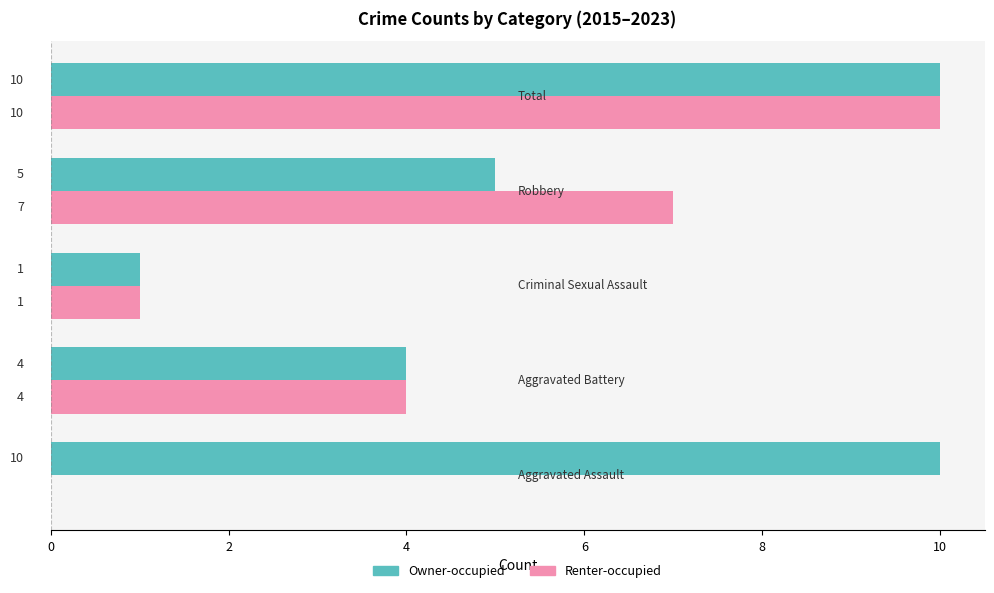

What is the sum of all Renter-occupied values?

22